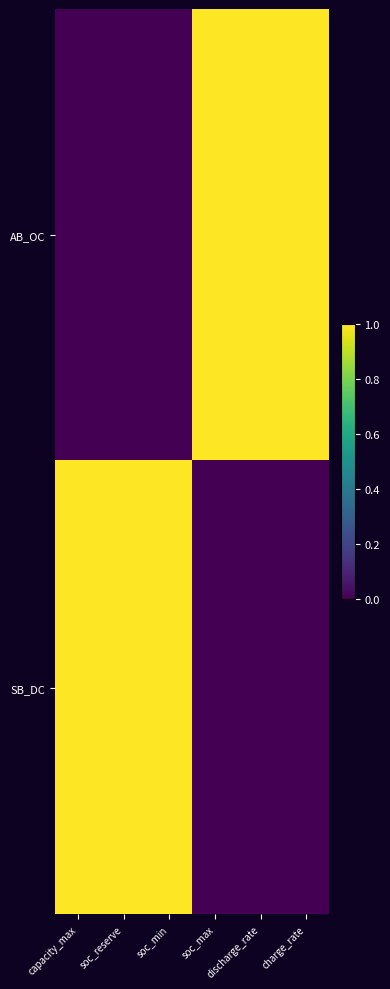

Reading left to right, what are all the values shown in this chart?

AB_OC: capacity_max=0	soc_reserve=0	soc_min=0	soc_max=1	discharge_rate=1	charge_rate=1
SB_DC: capacity_max=1	soc_reserve=1	soc_min=1	soc_max=0	discharge_rate=0	charge_rate=0